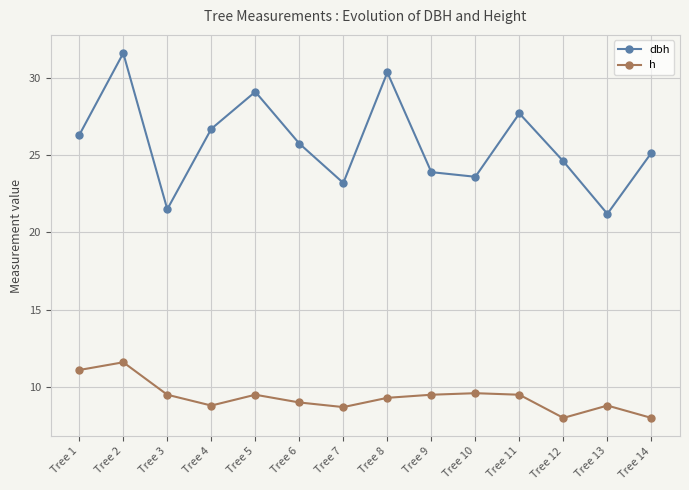

What is the difference between the maximum and minimum values in the h series?

3.6